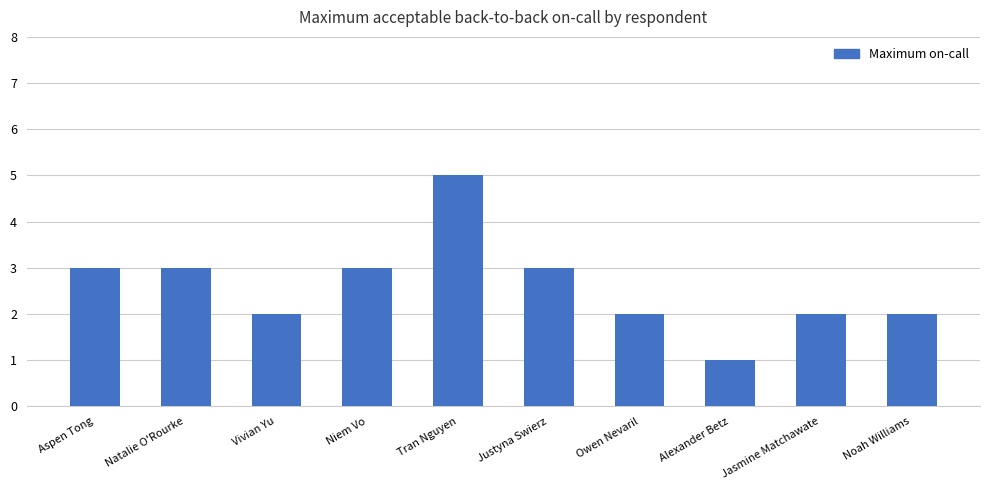

What value does the data have at Niem Vo?

3